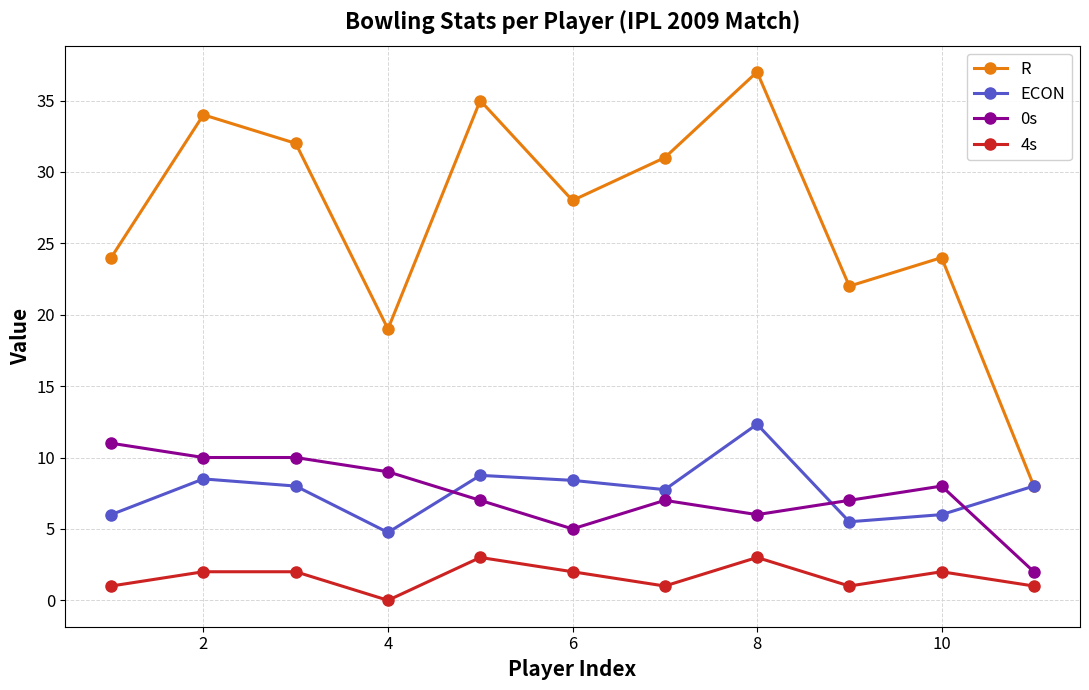

True or false: ECON has more than 0 points higher than both neighbors.

True